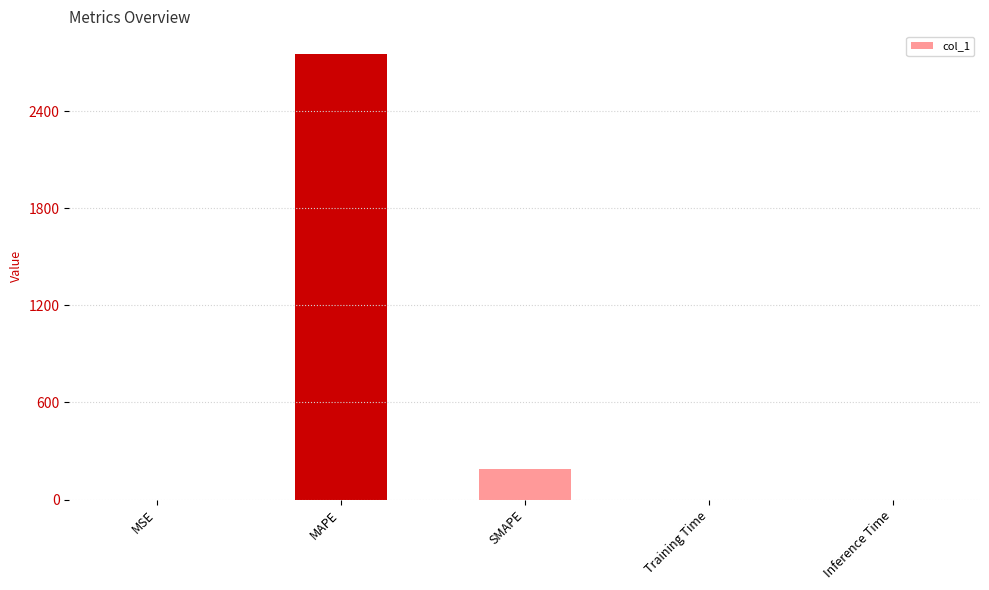

What is the sum of all values?

2943.0